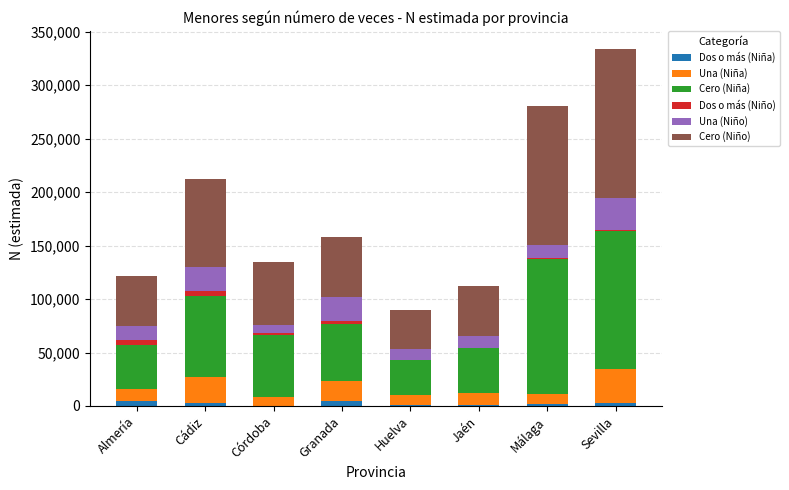

At which category is the sum across all series the highest?

Sevilla